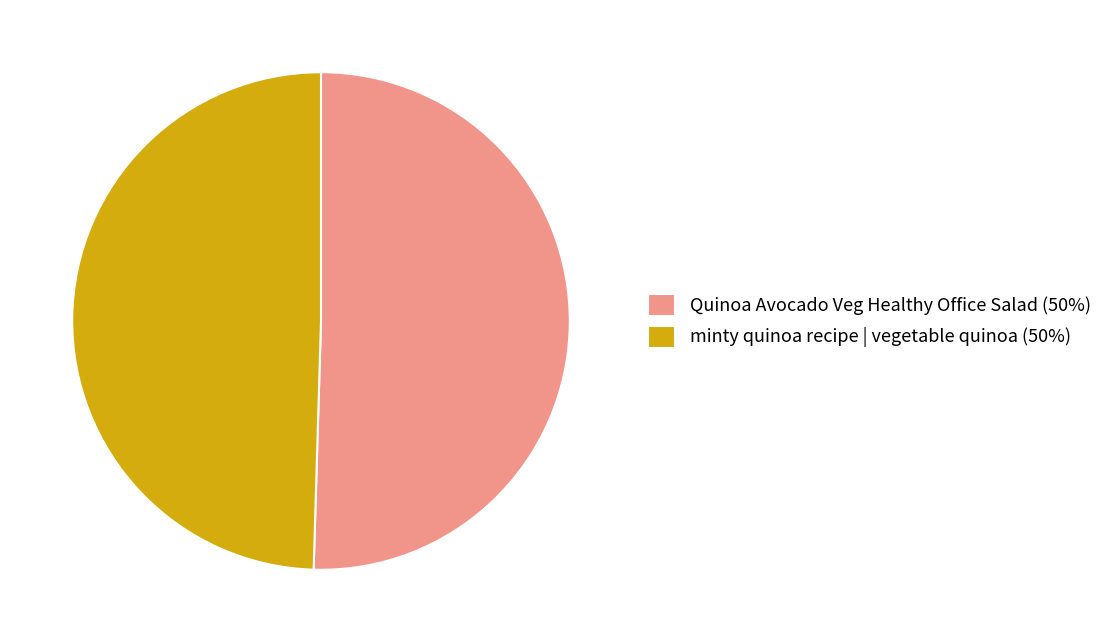

Count the number of slices in the pie.

2